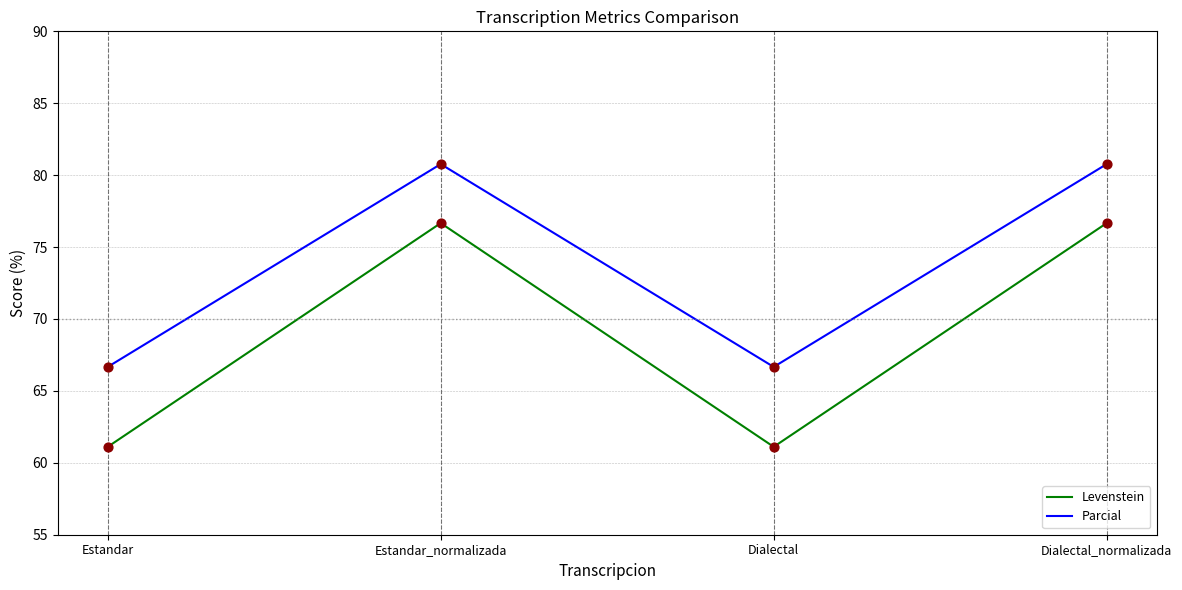

At how many categories does at least one series exceed 68?

2